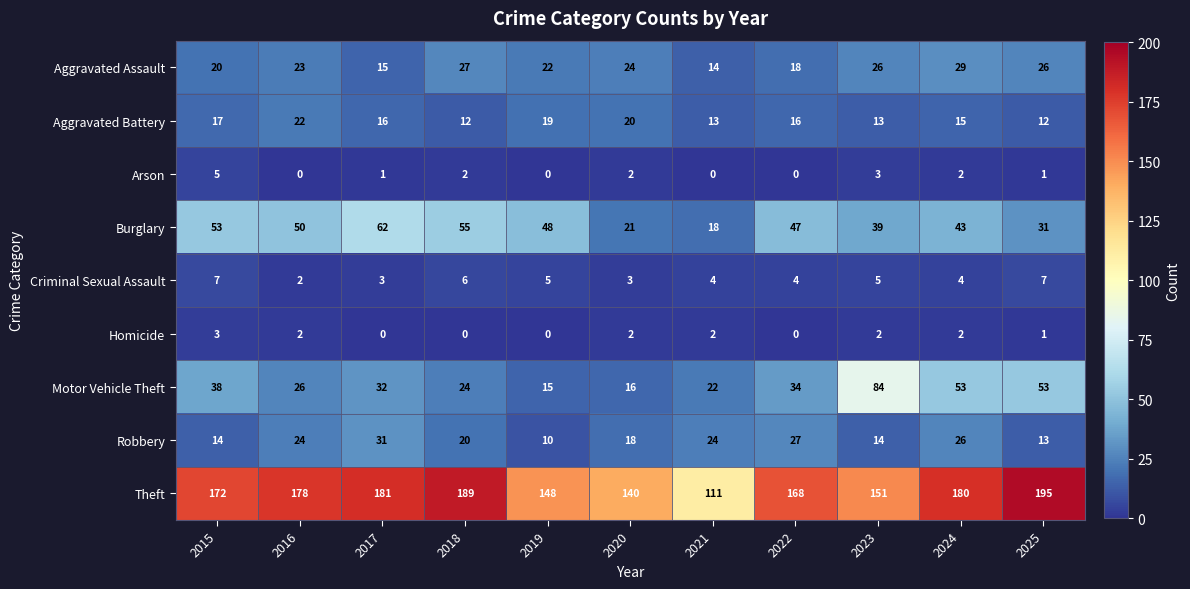

At which category is the sum across all series the highest?

2024